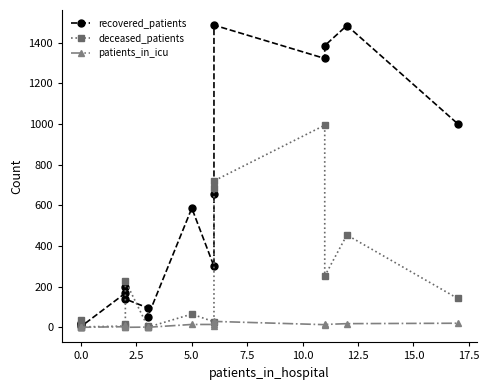

What is the value of the recovered_patients point at the 10th from the left?

300